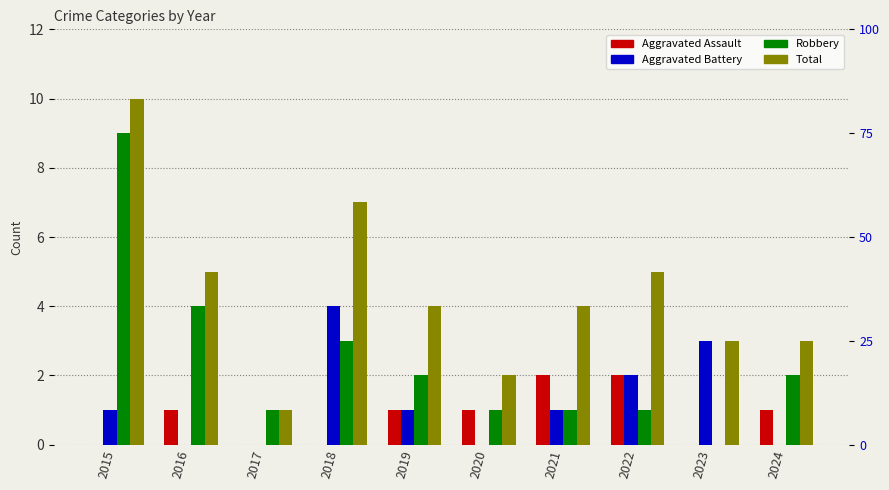

Which series has the largest range (max minus min)?

Robbery